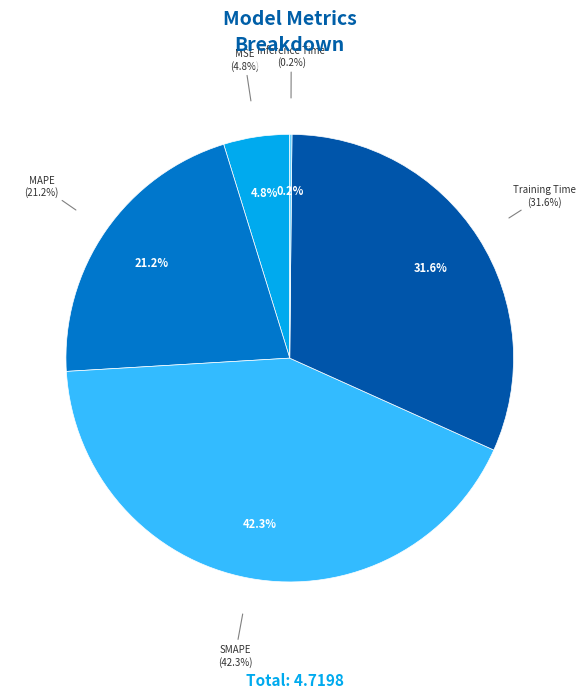

The MAPE slice represents 21% of the pie. True or false?

True